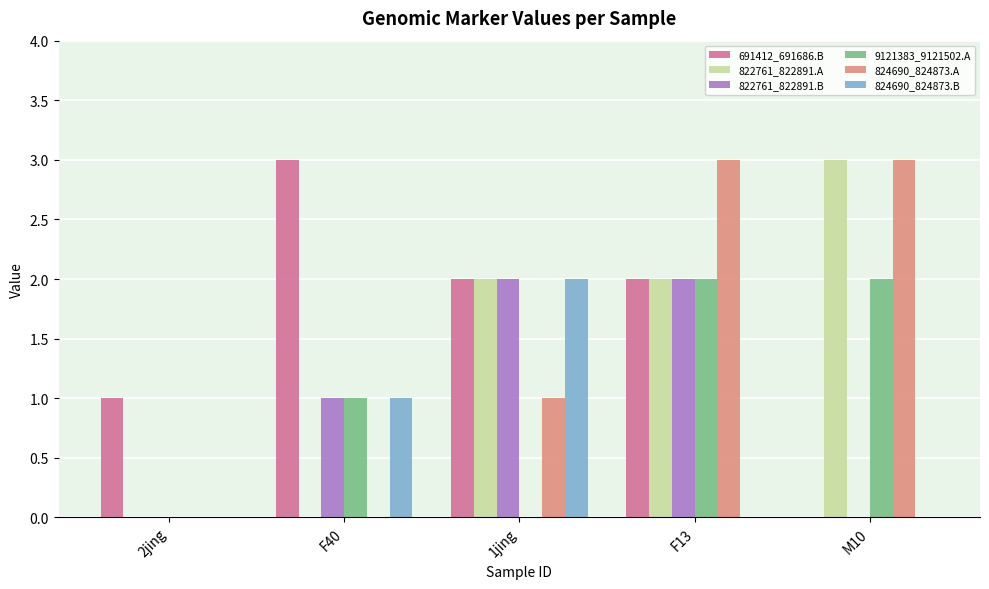

Which series changed the most between F40 and 1jing?

822761_822891.A